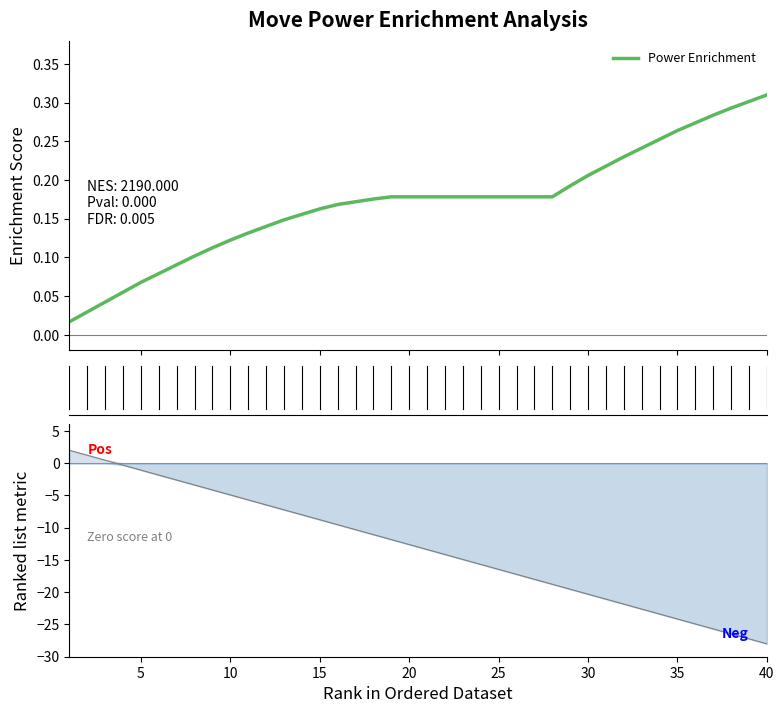

Which has a higher value, 10 or 5?

10